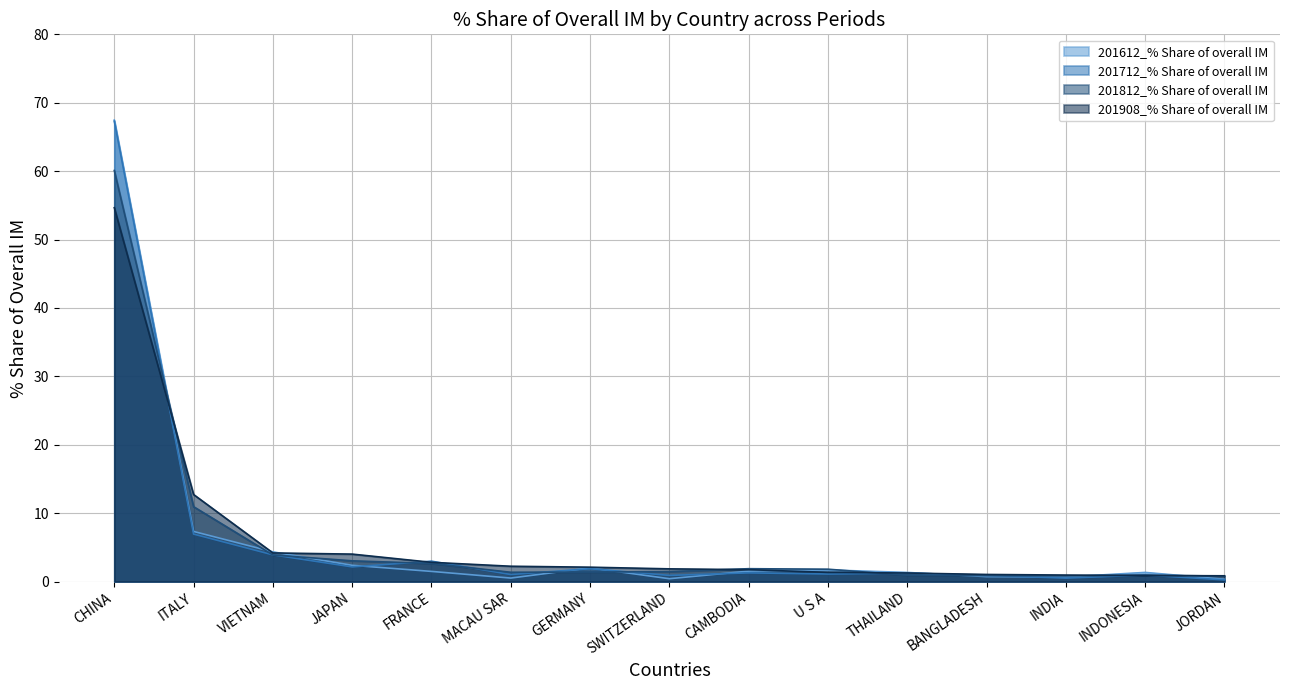

Which series has the largest total across all categories?

201612_% Share of overall IM